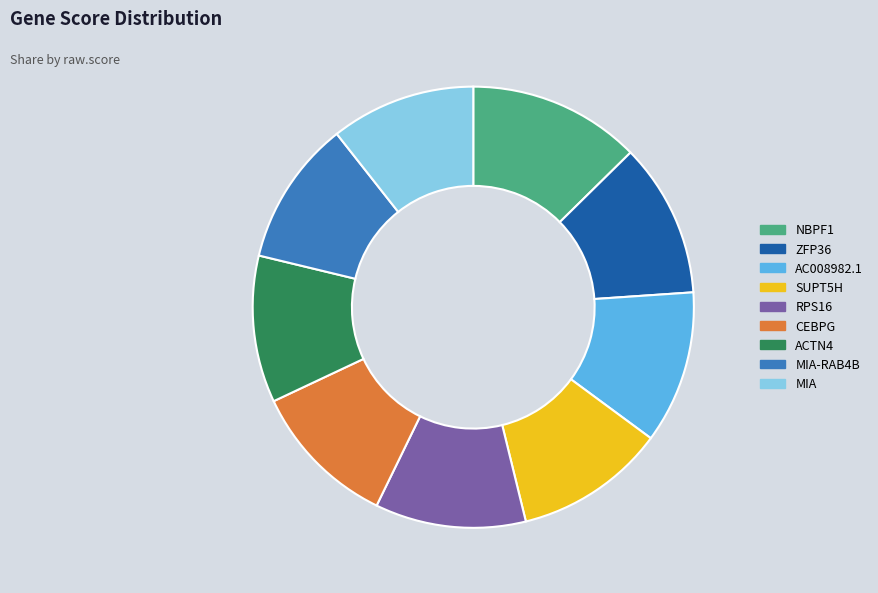

The RPS16 slice represents 25% of the pie. True or false?

False